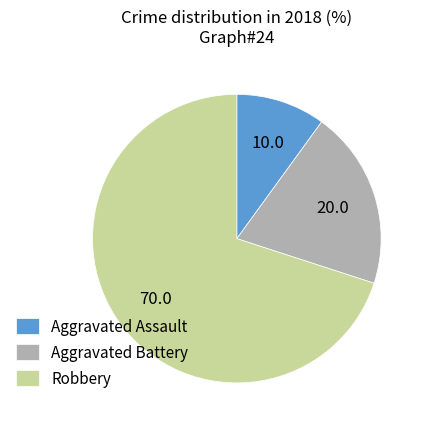

Rank the categories by value from highest to lowest.

Robbery, Aggravated Battery, Aggravated Assault